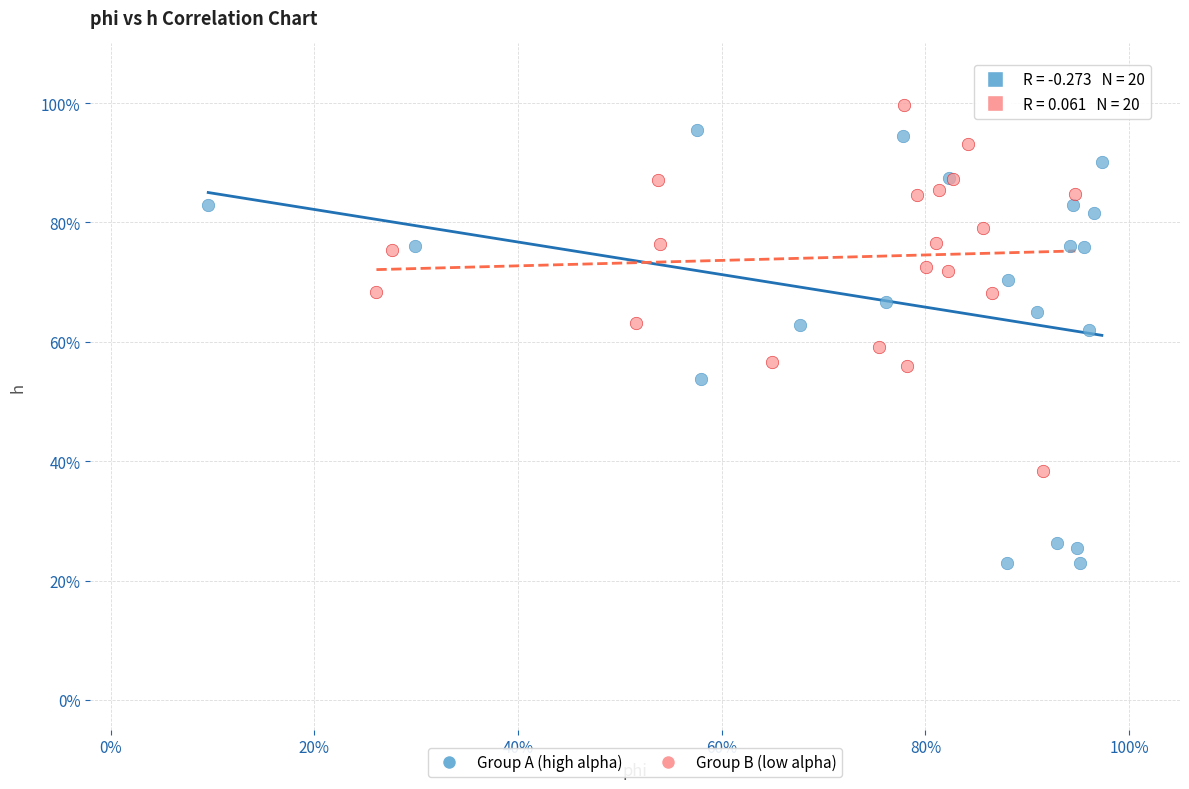

What are all the series names shown in the legend?

Group A (high alpha), Group B (low alpha)